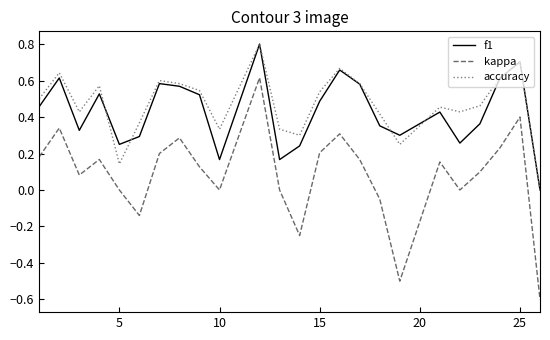

What is the minimum value for kappa?

-0.6